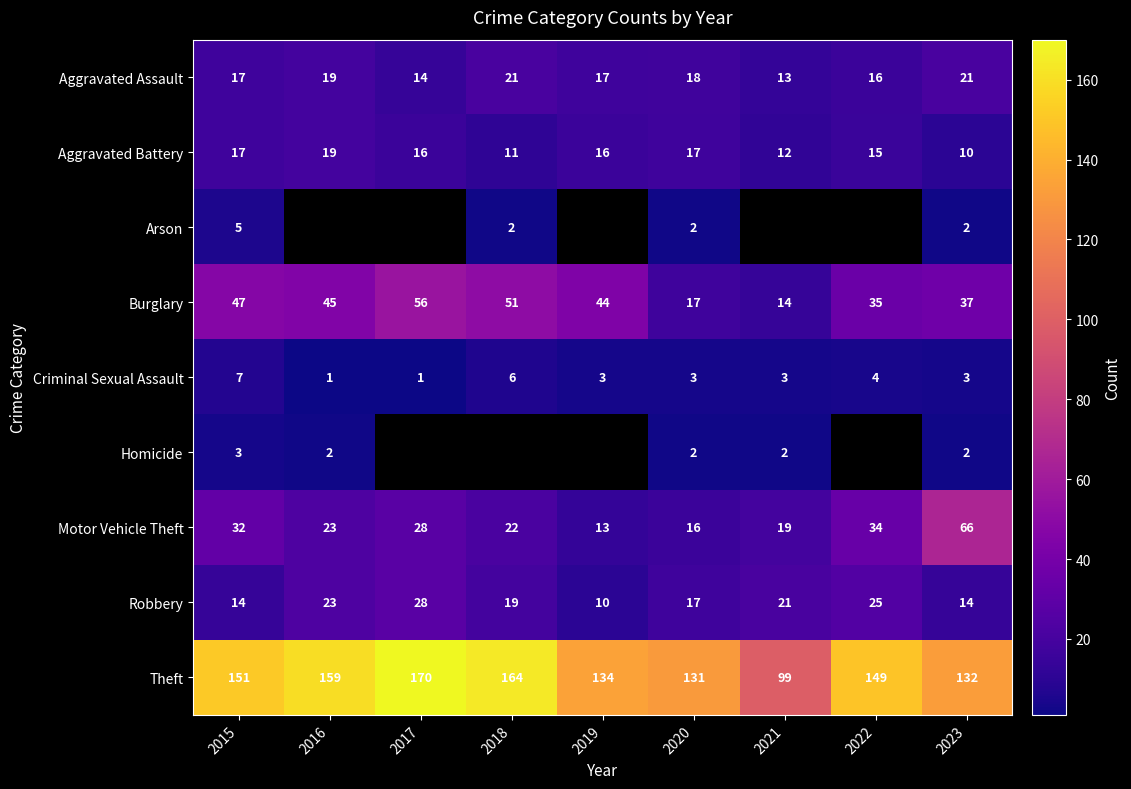

The value of Robbery at 2019 is 15.7. True or false?

False